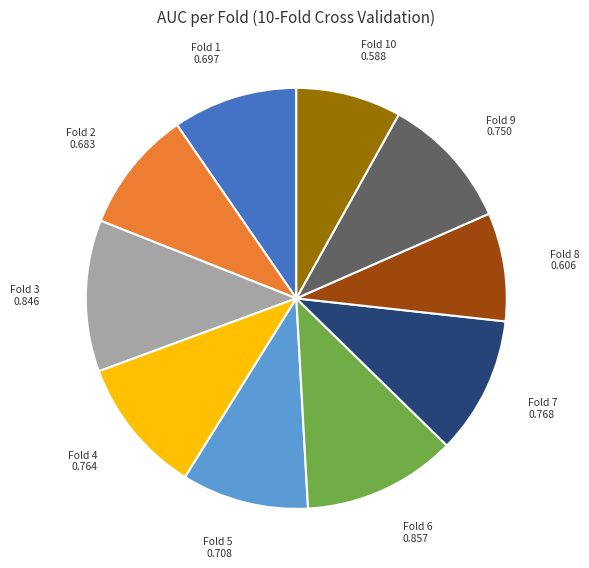

True or false: Fold 7 accounts for 20% of the total.

False